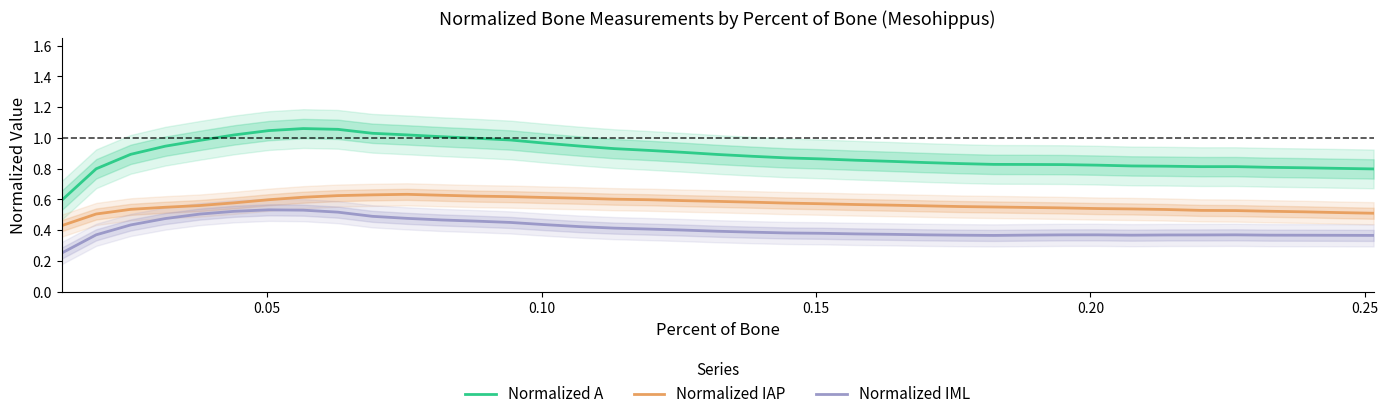

True or false: Normalized A and Normalized IML cross at least once.

False